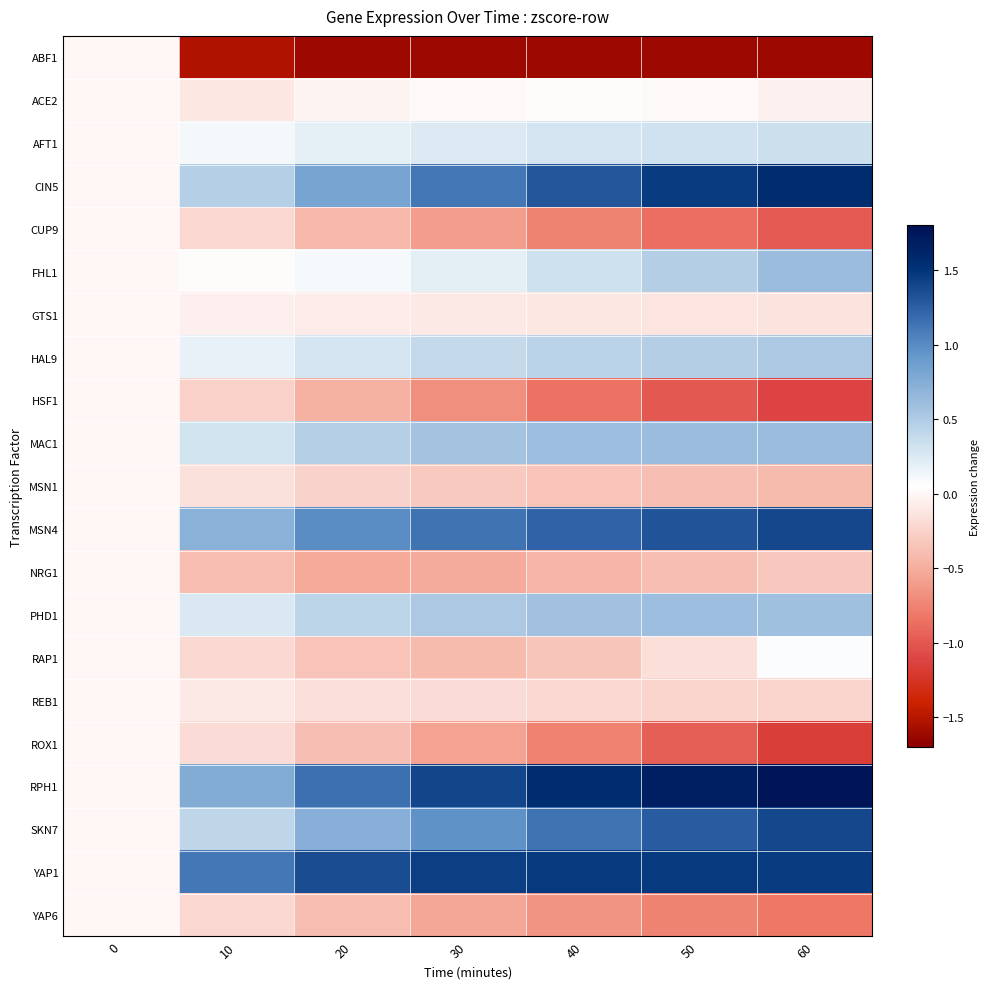

Reading left to right, what are all the values shown in this chart?

ABF1: 0=0.0	10=-1.5	20=-1.6	30=-1.6	40=-1.6	50=-1.6	60=-1.6
ACE2: 0=0.0	10=-0.1	20=-0.0	30=0.0	40=0.0	50=0.0	60=-0.0
AFT1: 0=0.0	10=0.1	20=0.2	30=0.3	40=0.3	50=0.3	60=0.3
CIN5: 0=0.0	10=0.5	20=0.8	30=1.1	40=1.3	50=1.5	60=1.6
CUP9: 0=0.0	10=-0.2	20=-0.4	30=-0.6	40=-0.7	50=-0.9	60=-1.0
FHL1: 0=0.0	10=0.0	20=0.1	30=0.2	40=0.3	50=0.5	60=0.6
GTS1: 0=0.0	10=-0.1	20=-0.1	30=-0.1	40=-0.1	50=-0.1	60=-0.1
HAL9: 0=0.0	10=0.2	20=0.3	30=0.4	40=0.4	50=0.5	60=0.5
HSF1: 0=0.0	10=-0.3	20=-0.5	30=-0.7	40=-0.9	50=-1.0	60=-1.1
MAC1: 0=0.0	10=0.3	20=0.5	30=0.6	40=0.6	50=0.6	60=0.6
MSN1: 0=0.0	10=-0.1	20=-0.2	30=-0.3	40=-0.4	50=-0.4	60=-0.4
MSN4: 0=0.0	10=0.7	20=1.0	30=1.1	40=1.2	50=1.3	60=1.4
NRG1: 0=0.0	10=-0.4	20=-0.5	30=-0.5	40=-0.5	50=-0.4	60=-0.3
PHD1: 0=0.0	10=0.3	20=0.4	30=0.5	40=0.6	50=0.6	60=0.6
RAP1: 0=0.0	10=-0.2	20=-0.4	30=-0.4	40=-0.3	50=-0.2	60=0.1
REB1: 0=0.0	10=-0.1	20=-0.2	30=-0.2	40=-0.2	50=-0.2	60=-0.2
ROX1: 0=0.0	10=-0.2	20=-0.4	30=-0.6	40=-0.8	50=-1.0	60=-1.2
RPH1: 0=0.0	10=0.8	20=1.1	30=1.4	40=1.6	50=1.7	60=1.8
SKN7: 0=0.0	10=0.4	20=0.7	30=1.0	40=1.1	50=1.3	60=1.4
YAP1: 0=0.0	10=1.1	20=1.4	30=1.4	40=1.5	50=1.5	60=1.5
YAP6: 0=0.0	10=-0.2	20=-0.4	30=-0.5	40=-0.7	50=-0.7	60=-0.8